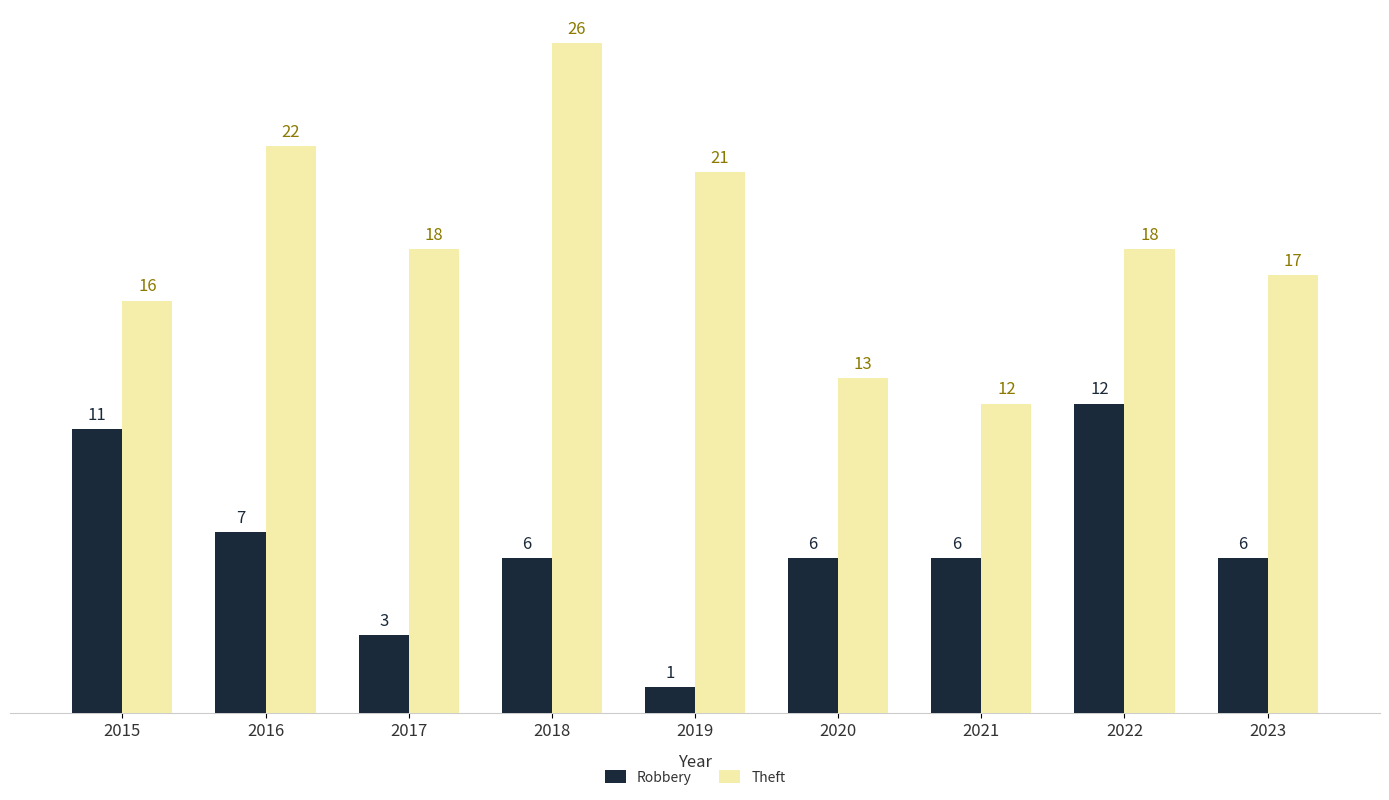

Between 2015 and 2021, which series saw the biggest shift?

Robbery